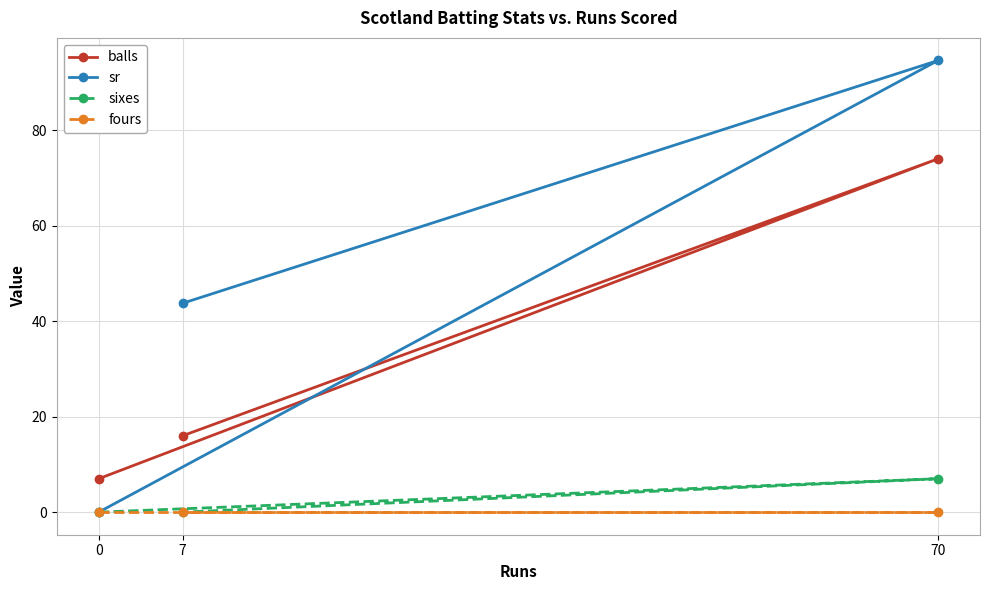

Reading right to left, transcribe all the data shown in this chart.

balls: 70=74.0	7=16.0	0=7.0
sr: 70=94.6	7=43.8	0=0.0
sixes: 70=7.0	7=0.0	0=0.0
fours: 70=0.0	7=0.0	0=0.0